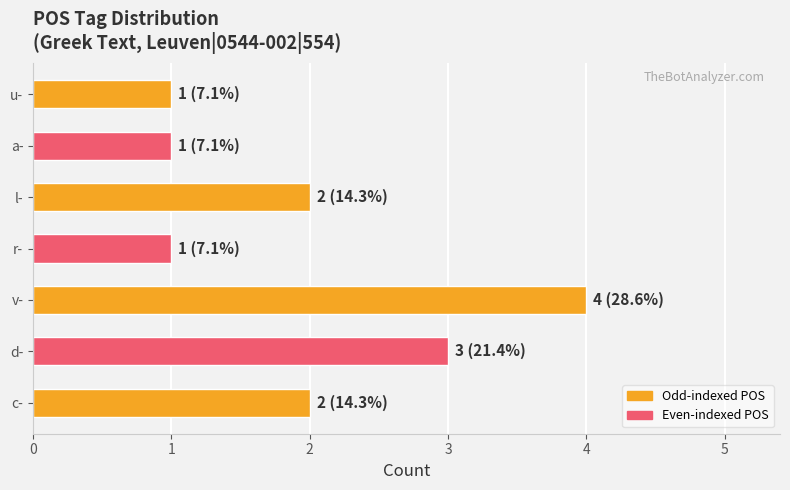

Between l- and d-, which is larger?

d-